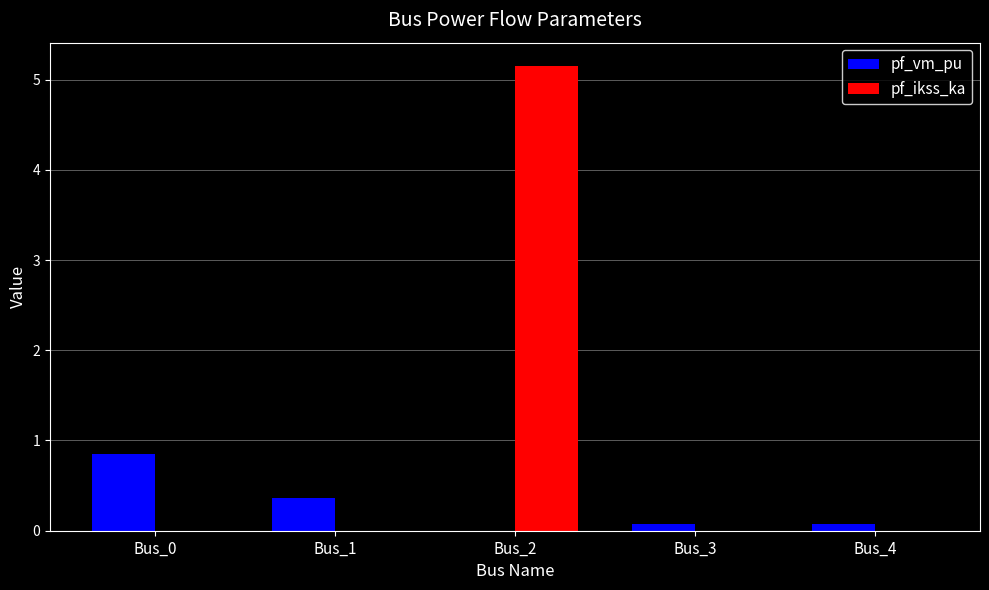

What is the spread (max minus min) of values at Bus_1?

0.4